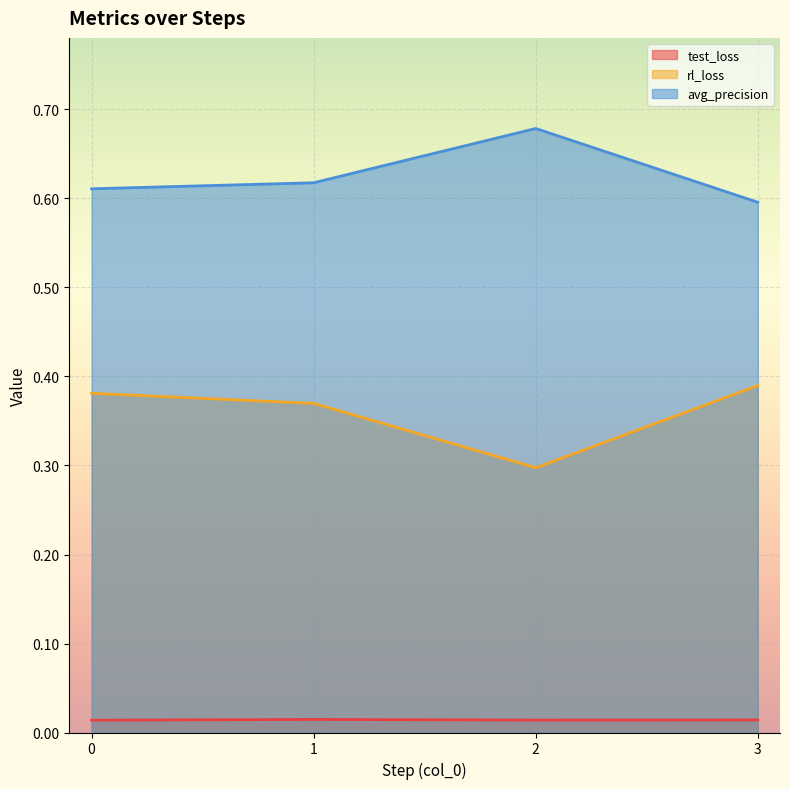

At 0, list the series in order from smallest to largest.

test_loss, rl_loss, avg_precision